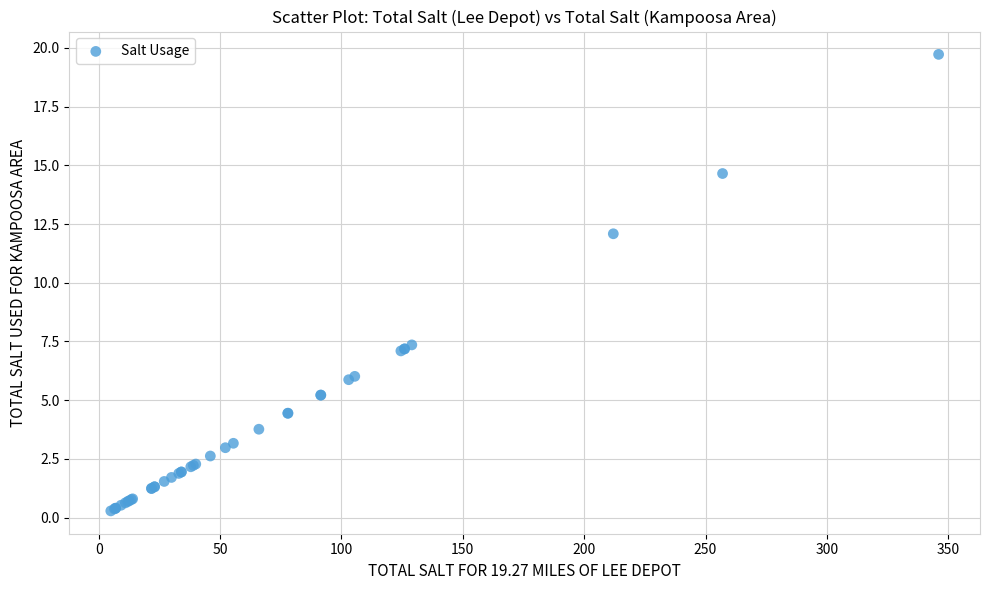

What Y value in the scatter plot is closest to 10?

12.1